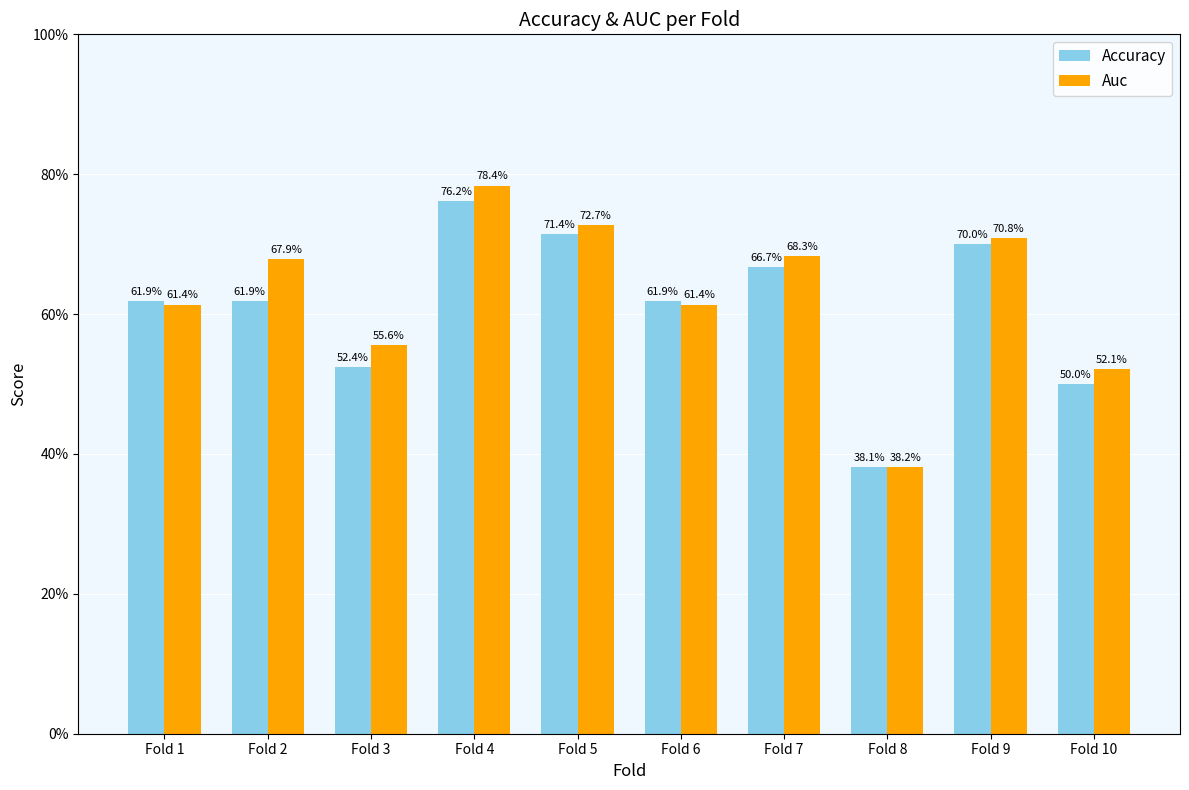

What is the value of the Auc bar at the 3rd from the left?

0.6